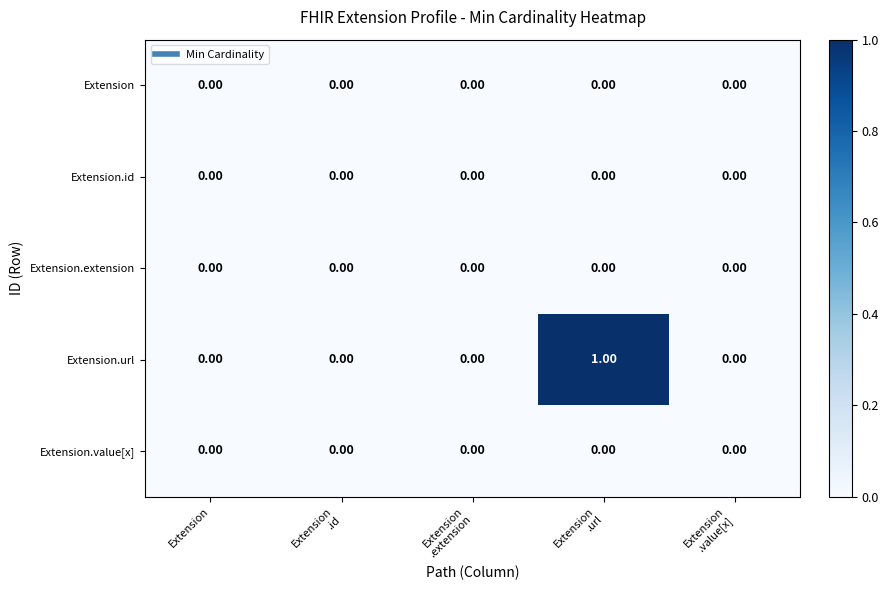

At which category is the sum across all series the highest?

Extension
.url